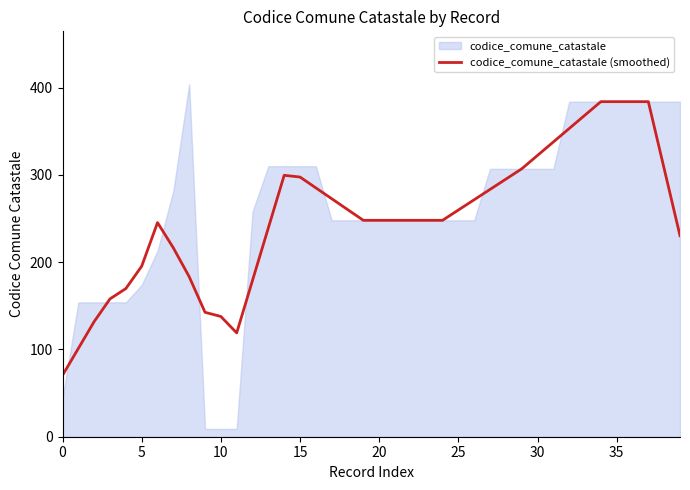

Reading right to left, what are all the values shown in this chart?

230.4	307.2	384.0	384.0	384.0	384.0	368.6	353.2	337.8	322.4	307.0	295.2	283.4	271.6	259.8	248.0	248.0	248.0	248.0	248.0	248.0	260.4	272.8	285.2	297.6	299.6	239.4	179.2	119.0	137.8	142.6	183.4	216.4	245.4	195.4	169.8	158.0	132.0	101.2	70.4